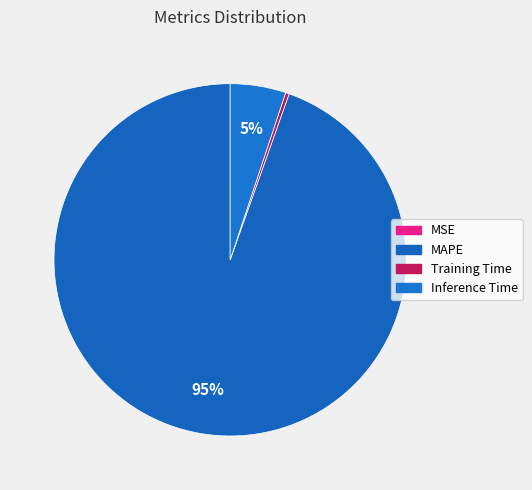

Count the number of slices in the pie.

4